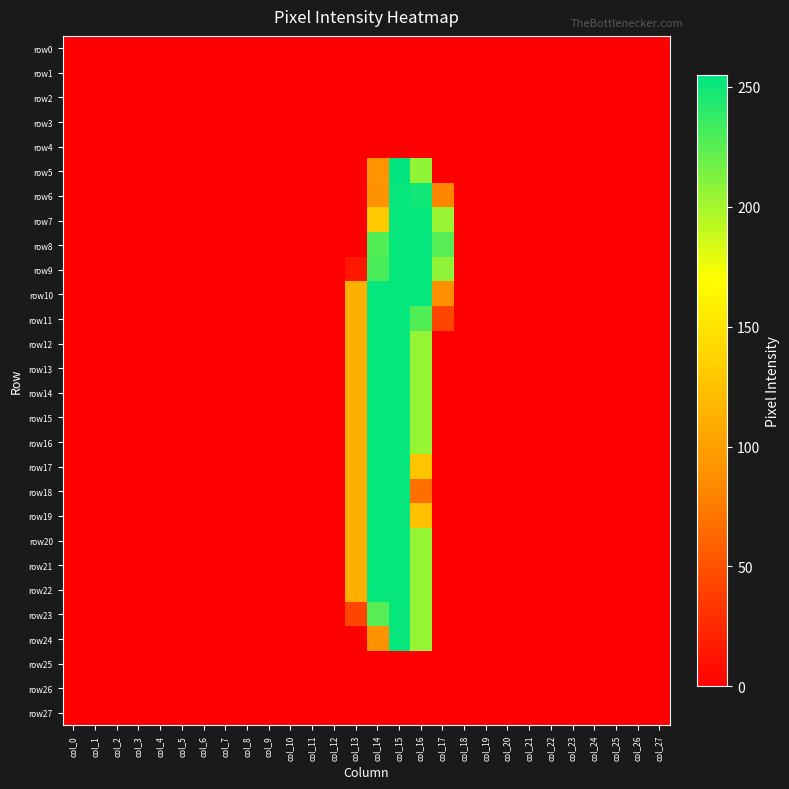

Reading left to right, list all the values displayed in this chart.

row0: col_0=0	col_1=0	col_2=0	col_3=0	col_4=0	col_5=0	col_6=0	col_7=0	col_8=0	col_9=0	col_10=0	col_11=0	col_12=0	col_13=0	col_14=0	col_15=0	col_16=0	col_17=0	col_18=0	col_19=0	col_20=0	col_21=0	col_22=0	col_23=0	col_24=0	col_25=0	col_26=0	col_27=0
row1: col_0=0	col_1=0	col_2=0	col_3=0	col_4=0	col_5=0	col_6=0	col_7=0	col_8=0	col_9=0	col_10=0	col_11=0	col_12=0	col_13=0	col_14=0	col_15=0	col_16=0	col_17=0	col_18=0	col_19=0	col_20=0	col_21=0	col_22=0	col_23=0	col_24=0	col_25=0	col_26=0	col_27=0
row2: col_0=0	col_1=0	col_2=0	col_3=0	col_4=0	col_5=0	col_6=0	col_7=0	col_8=0	col_9=0	col_10=0	col_11=0	col_12=0	col_13=0	col_14=0	col_15=0	col_16=0	col_17=0	col_18=0	col_19=0	col_20=0	col_21=0	col_22=0	col_23=0	col_24=0	col_25=0	col_26=0	col_27=0
row3: col_0=0	col_1=0	col_2=0	col_3=0	col_4=0	col_5=0	col_6=0	col_7=0	col_8=0	col_9=0	col_10=0	col_11=0	col_12=0	col_13=0	col_14=0	col_15=0	col_16=0	col_17=0	col_18=0	col_19=0	col_20=0	col_21=0	col_22=0	col_23=0	col_24=0	col_25=0	col_26=0	col_27=0
row4: col_0=0	col_1=0	col_2=0	col_3=0	col_4=0	col_5=0	col_6=0	col_7=0	col_8=0	col_9=0	col_10=0	col_11=0	col_12=0	col_13=0	col_14=0	col_15=0	col_16=0	col_17=0	col_18=0	col_19=0	col_20=0	col_21=0	col_22=0	col_23=0	col_24=0	col_25=0	col_26=0	col_27=0
row5: col_0=0	col_1=0	col_2=0	col_3=0	col_4=0	col_5=0	col_6=0	col_7=0	col_8=0	col_9=0	col_10=0	col_11=0	col_12=0	col_13=0	col_14=91	col_15=255	col_16=206	col_17=0	col_18=0	col_19=0	col_20=0	col_21=0	col_22=0	col_23=0	col_24=0	col_25=0	col_26=0	col_27=0
row6: col_0=0	col_1=0	col_2=0	col_3=0	col_4=0	col_5=0	col_6=0	col_7=0	col_8=0	col_9=0	col_10=0	col_11=0	col_12=0	col_13=0	col_14=90	col_15=253	col_16=249	col_17=82	col_18=0	col_19=0	col_20=0	col_21=0	col_22=0	col_23=0	col_24=0	col_25=0	col_26=0	col_27=0
row7: col_0=0	col_1=0	col_2=0	col_3=0	col_4=0	col_5=0	col_6=0	col_7=0	col_8=0	col_9=0	col_10=0	col_11=0	col_12=0	col_13=0	col_14=130	col_15=253	col_16=253	col_17=204	col_18=0	col_19=0	col_20=0	col_21=0	col_22=0	col_23=0	col_24=0	col_25=0	col_26=0	col_27=0
row8: col_0=0	col_1=0	col_2=0	col_3=0	col_4=0	col_5=0	col_6=0	col_7=0	col_8=0	col_9=0	col_10=0	col_11=0	col_12=0	col_13=0	col_14=227	col_15=253	col_16=253	col_17=226	col_18=0	col_19=0	col_20=0	col_21=0	col_22=0	col_23=0	col_24=0	col_25=0	col_26=0	col_27=0
row9: col_0=0	col_1=0	col_2=0	col_3=0	col_4=0	col_5=0	col_6=0	col_7=0	col_8=0	col_9=0	col_10=0	col_11=0	col_12=0	col_13=15	col_14=230	col_15=253	col_16=253	col_17=207	col_18=0	col_19=0	col_20=0	col_21=0	col_22=0	col_23=0	col_24=0	col_25=0	col_26=0	col_27=0
row10: col_0=0	col_1=0	col_2=0	col_3=0	col_4=0	col_5=0	col_6=0	col_7=0	col_8=0	col_9=0	col_10=0	col_11=0	col_12=0	col_13=111	col_14=253	col_15=253	col_16=253	col_17=89	col_18=0	col_19=0	col_20=0	col_21=0	col_22=0	col_23=0	col_24=0	col_25=0	col_26=0	col_27=0
row11: col_0=0	col_1=0	col_2=0	col_3=0	col_4=0	col_5=0	col_6=0	col_7=0	col_8=0	col_9=0	col_10=0	col_11=0	col_12=0	col_13=111	col_14=253	col_15=253	col_16=228	col_17=43	col_18=0	col_19=0	col_20=0	col_21=0	col_22=0	col_23=0	col_24=0	col_25=0	col_26=0	col_27=0
row12: col_0=0	col_1=0	col_2=0	col_3=0	col_4=0	col_5=0	col_6=0	col_7=0	col_8=0	col_9=0	col_10=0	col_11=0	col_12=0	col_13=111	col_14=253	col_15=253	col_16=205	col_17=0	col_18=0	col_19=0	col_20=0	col_21=0	col_22=0	col_23=0	col_24=0	col_25=0	col_26=0	col_27=0
row13: col_0=0	col_1=0	col_2=0	col_3=0	col_4=0	col_5=0	col_6=0	col_7=0	col_8=0	col_9=0	col_10=0	col_11=0	col_12=0	col_13=111	col_14=253	col_15=253	col_16=205	col_17=0	col_18=0	col_19=0	col_20=0	col_21=0	col_22=0	col_23=0	col_24=0	col_25=0	col_26=0	col_27=0
row14: col_0=0	col_1=0	col_2=0	col_3=0	col_4=0	col_5=0	col_6=0	col_7=0	col_8=0	col_9=0	col_10=0	col_11=0	col_12=0	col_13=111	col_14=253	col_15=253	col_16=205	col_17=0	col_18=0	col_19=0	col_20=0	col_21=0	col_22=0	col_23=0	col_24=0	col_25=0	col_26=0	col_27=0
row15: col_0=0	col_1=0	col_2=0	col_3=0	col_4=0	col_5=0	col_6=0	col_7=0	col_8=0	col_9=0	col_10=0	col_11=0	col_12=0	col_13=111	col_14=253	col_15=253	col_16=205	col_17=0	col_18=0	col_19=0	col_20=0	col_21=0	col_22=0	col_23=0	col_24=0	col_25=0	col_26=0	col_27=0
row16: col_0=0	col_1=0	col_2=0	col_3=0	col_4=0	col_5=0	col_6=0	col_7=0	col_8=0	col_9=0	col_10=0	col_11=0	col_12=0	col_13=111	col_14=253	col_15=253	col_16=205	col_17=0	col_18=0	col_19=0	col_20=0	col_21=0	col_22=0	col_23=0	col_24=0	col_25=0	col_26=0	col_27=0
row17: col_0=0	col_1=0	col_2=0	col_3=0	col_4=0	col_5=0	col_6=0	col_7=0	col_8=0	col_9=0	col_10=0	col_11=0	col_12=0	col_13=111	col_14=253	col_15=253	col_16=127	col_17=0	col_18=0	col_19=0	col_20=0	col_21=0	col_22=0	col_23=0	col_24=0	col_25=0	col_26=0	col_27=0
row18: col_0=0	col_1=0	col_2=0	col_3=0	col_4=0	col_5=0	col_6=0	col_7=0	col_8=0	col_9=0	col_10=0	col_11=0	col_12=0	col_13=111	col_14=253	col_15=253	col_16=68	col_17=0	col_18=0	col_19=0	col_20=0	col_21=0	col_22=0	col_23=0	col_24=0	col_25=0	col_26=0	col_27=0
row19: col_0=0	col_1=0	col_2=0	col_3=0	col_4=0	col_5=0	col_6=0	col_7=0	col_8=0	col_9=0	col_10=0	col_11=0	col_12=0	col_13=111	col_14=253	col_15=253	col_16=124	col_17=0	col_18=0	col_19=0	col_20=0	col_21=0	col_22=0	col_23=0	col_24=0	col_25=0	col_26=0	col_27=0
row20: col_0=0	col_1=0	col_2=0	col_3=0	col_4=0	col_5=0	col_6=0	col_7=0	col_8=0	col_9=0	col_10=0	col_11=0	col_12=0	col_13=111	col_14=253	col_15=253	col_16=205	col_17=0	col_18=0	col_19=0	col_20=0	col_21=0	col_22=0	col_23=0	col_24=0	col_25=0	col_26=0	col_27=0
row21: col_0=0	col_1=0	col_2=0	col_3=0	col_4=0	col_5=0	col_6=0	col_7=0	col_8=0	col_9=0	col_10=0	col_11=0	col_12=0	col_13=111	col_14=253	col_15=253	col_16=205	col_17=0	col_18=0	col_19=0	col_20=0	col_21=0	col_22=0	col_23=0	col_24=0	col_25=0	col_26=0	col_27=0
row22: col_0=0	col_1=0	col_2=0	col_3=0	col_4=0	col_5=0	col_6=0	col_7=0	col_8=0	col_9=0	col_10=0	col_11=0	col_12=0	col_13=111	col_14=253	col_15=253	col_16=205	col_17=0	col_18=0	col_19=0	col_20=0	col_21=0	col_22=0	col_23=0	col_24=0	col_25=0	col_26=0	col_27=0
row23: col_0=0	col_1=0	col_2=0	col_3=0	col_4=0	col_5=0	col_6=0	col_7=0	col_8=0	col_9=0	col_10=0	col_11=0	col_12=0	col_13=42	col_14=226	col_15=253	col_16=205	col_17=0	col_18=0	col_19=0	col_20=0	col_21=0	col_22=0	col_23=0	col_24=0	col_25=0	col_26=0	col_27=0
row24: col_0=0	col_1=0	col_2=0	col_3=0	col_4=0	col_5=0	col_6=0	col_7=0	col_8=0	col_9=0	col_10=0	col_11=0	col_12=0	col_13=0	col_14=90	col_15=253	col_16=205	col_17=0	col_18=0	col_19=0	col_20=0	col_21=0	col_22=0	col_23=0	col_24=0	col_25=0	col_26=0	col_27=0
row25: col_0=0	col_1=0	col_2=0	col_3=0	col_4=0	col_5=0	col_6=0	col_7=0	col_8=0	col_9=0	col_10=0	col_11=0	col_12=0	col_13=0	col_14=0	col_15=0	col_16=0	col_17=0	col_18=0	col_19=0	col_20=0	col_21=0	col_22=0	col_23=0	col_24=0	col_25=0	col_26=0	col_27=0
row26: col_0=0	col_1=0	col_2=0	col_3=0	col_4=0	col_5=0	col_6=0	col_7=0	col_8=0	col_9=0	col_10=0	col_11=0	col_12=0	col_13=0	col_14=0	col_15=0	col_16=0	col_17=0	col_18=0	col_19=0	col_20=0	col_21=0	col_22=0	col_23=0	col_24=0	col_25=0	col_26=0	col_27=0
row27: col_0=0	col_1=0	col_2=0	col_3=0	col_4=0	col_5=0	col_6=0	col_7=0	col_8=0	col_9=0	col_10=0	col_11=0	col_12=0	col_13=0	col_14=0	col_15=0	col_16=0	col_17=0	col_18=0	col_19=0	col_20=0	col_21=0	col_22=0	col_23=0	col_24=0	col_25=0	col_26=0	col_27=0